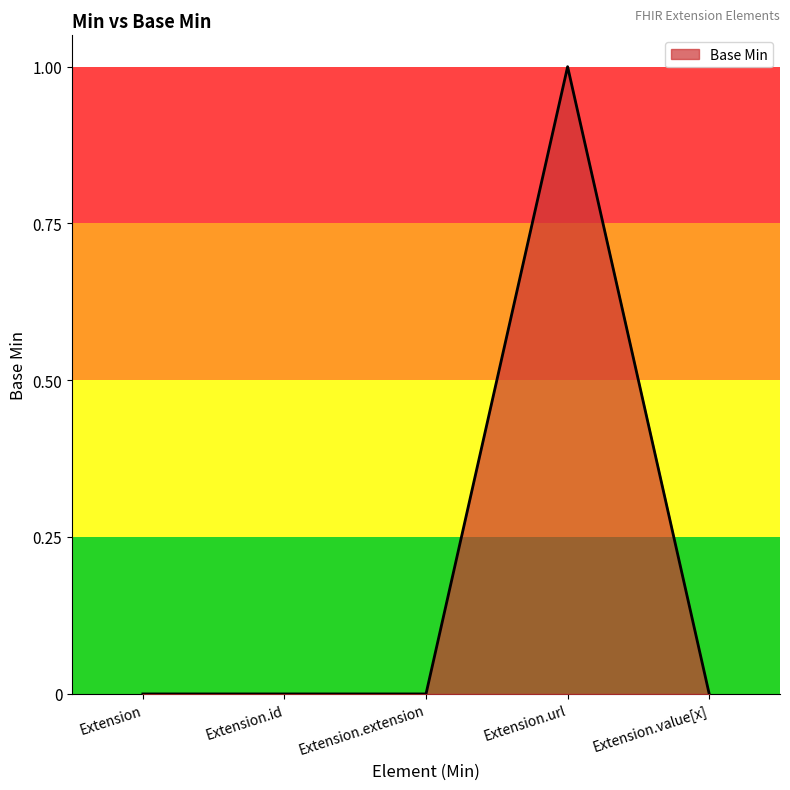

The value at Extension.value[x] is 1. True or false?

False